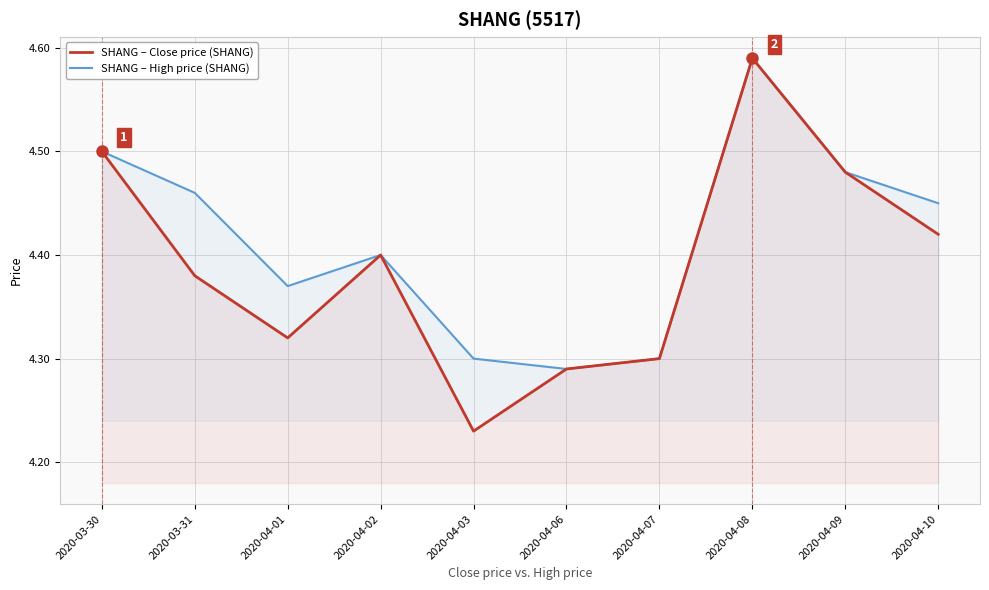

At 2020-04-08, list the series in order from largest to smallest.

SHANG – Close price (SHANG), SHANG – High price (SHANG)